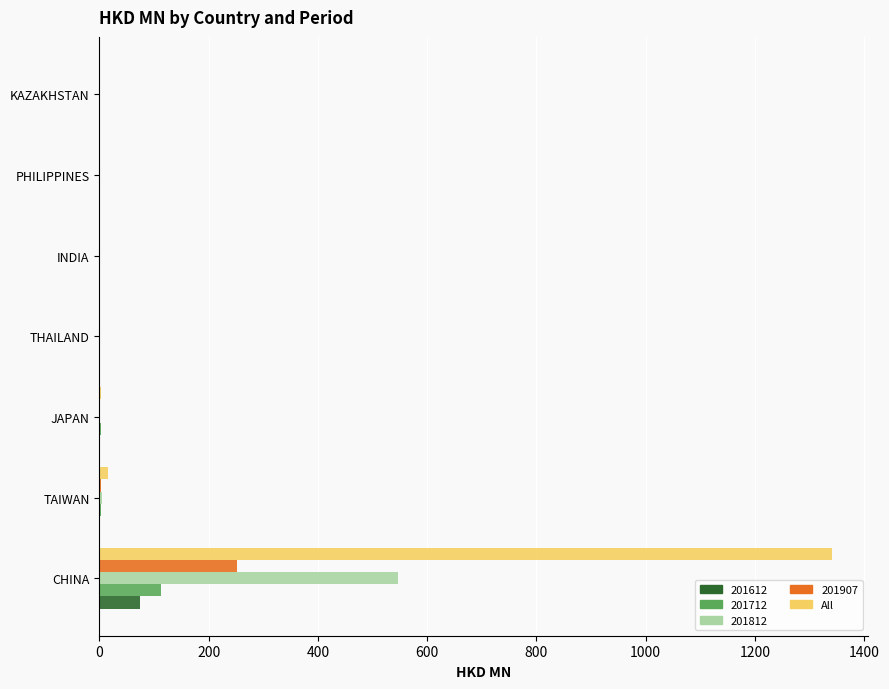

The 201712 series shows 0.0 at KAZAKHSTAN. True or false?

True